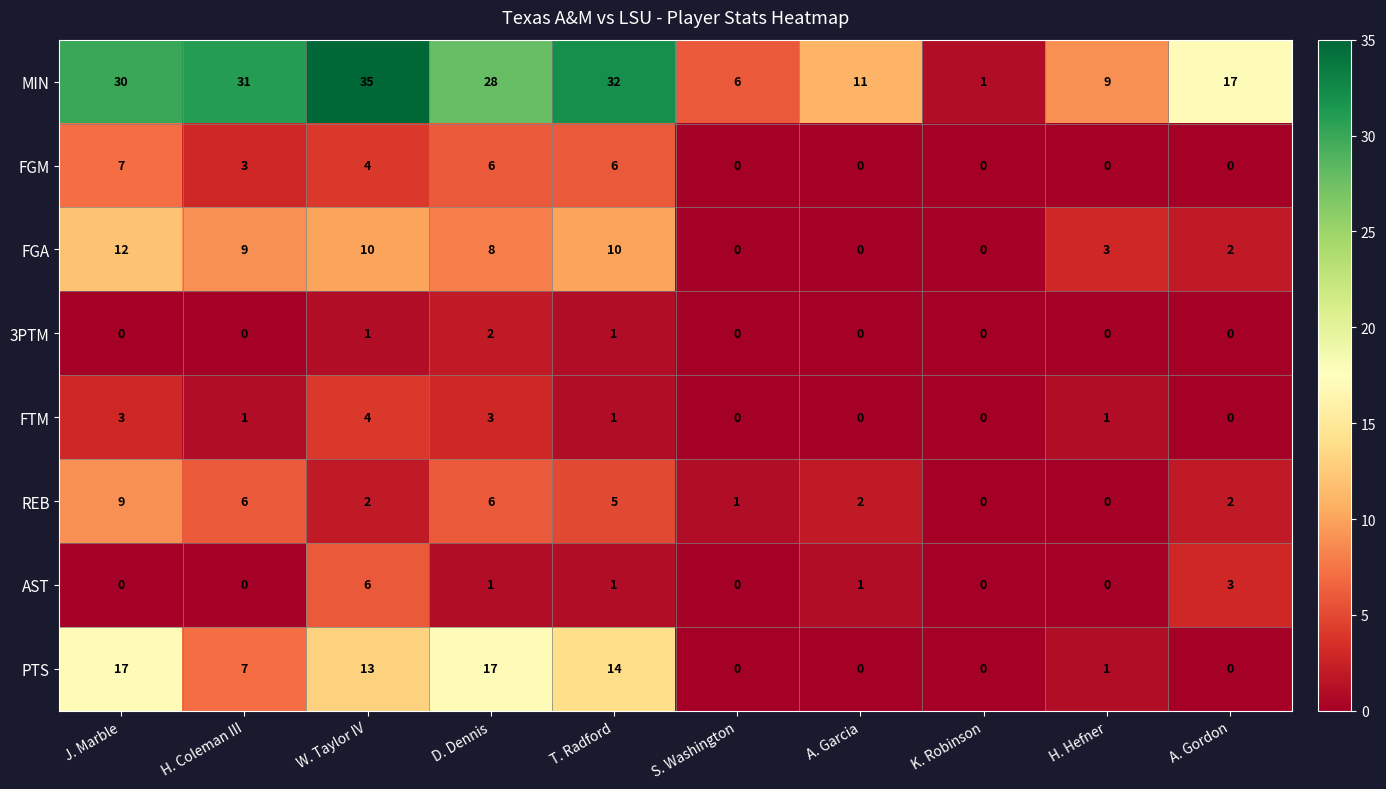

The value of PTS at H. Hefner is 1. True or false?

True